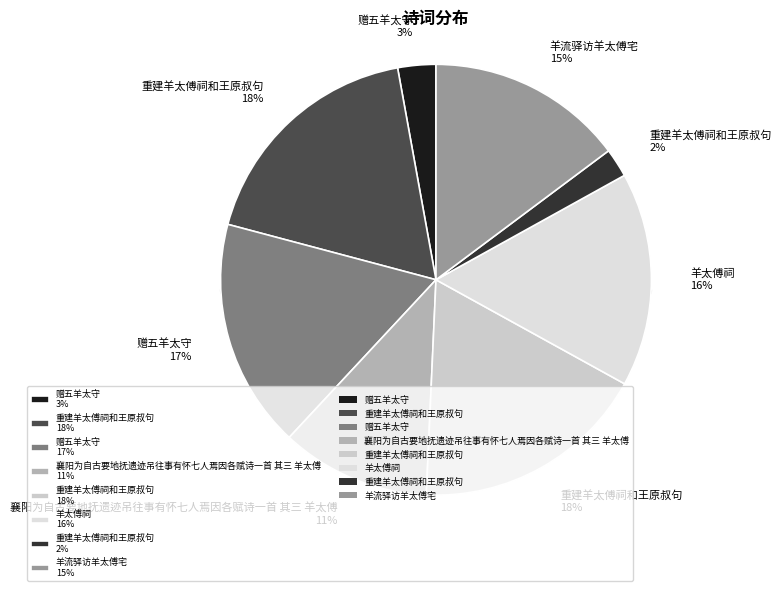

To the nearest percent, what is the average slice percentage?

12%